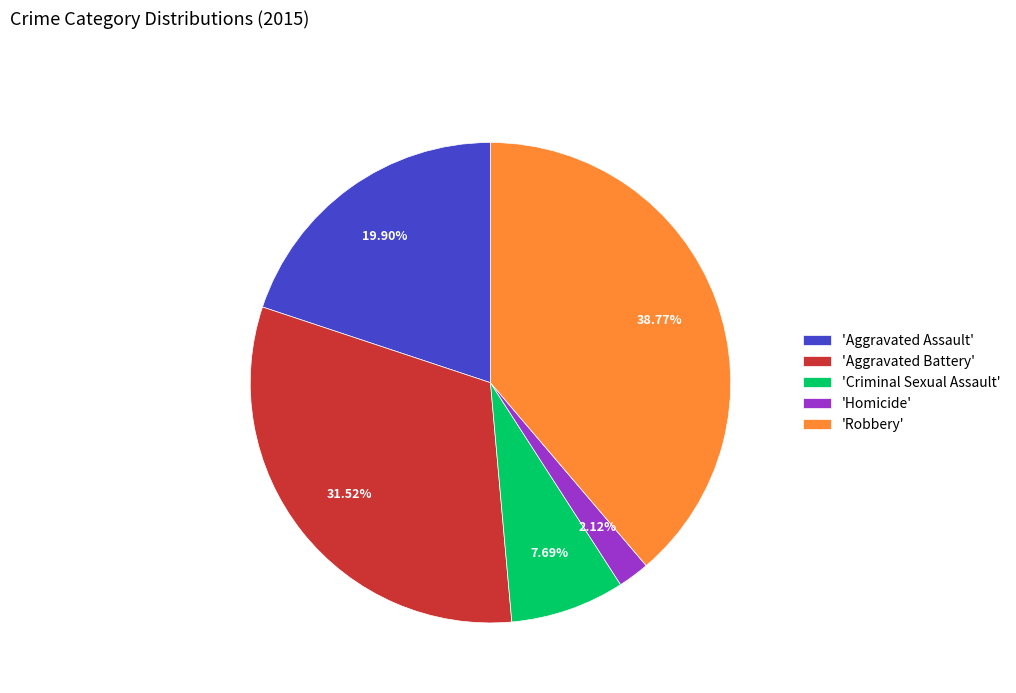

Combined, do 'Robbery' and 'Criminal Sexual Assault' account for over 50%?

No